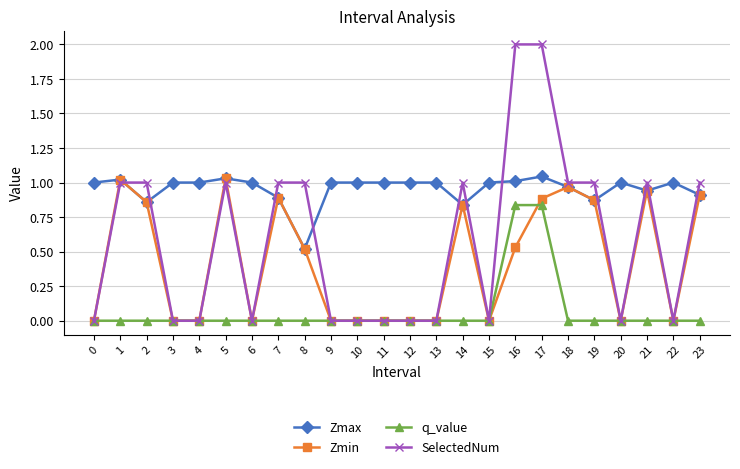

Between 8 and 12, which series saw the biggest shift?

SelectedNum